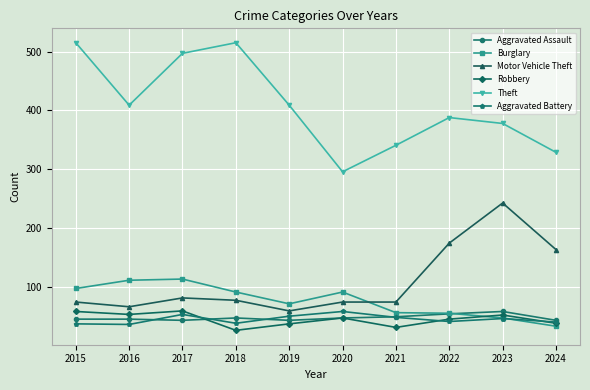

Which series ends up on top after the final intersection of Burglary and Motor Vehicle Theft?

Motor Vehicle Theft